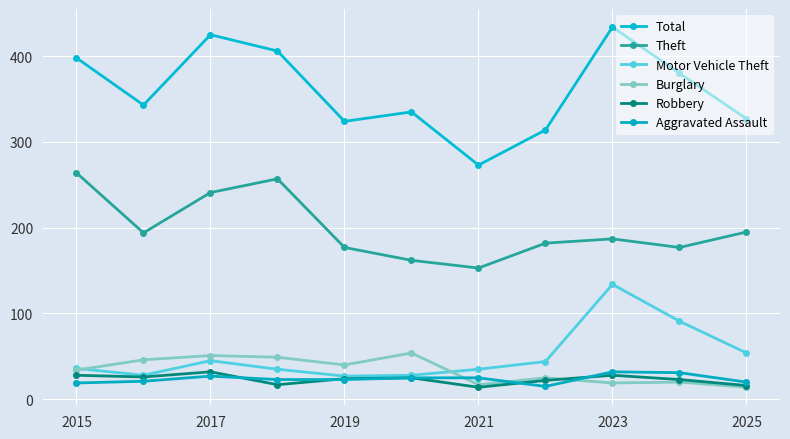

Reading left to right, extract all data points from this chart.

Total: 398	343	425	406	324	335	273	314	434	380	327
Theft: 264	194	241	257	177	162	153	182	187	177	195
Motor Vehicle Theft: 36	28	45	35	27	28	35	44	134	91	54
Burglary: 34	46	51	49	40	54	17	25	19	20	14
Robbery: 28	26	32	17	24	25	14	22	28	23	16
Aggravated Assault: 19	21	27	23	23	25	25	15	32	31	20